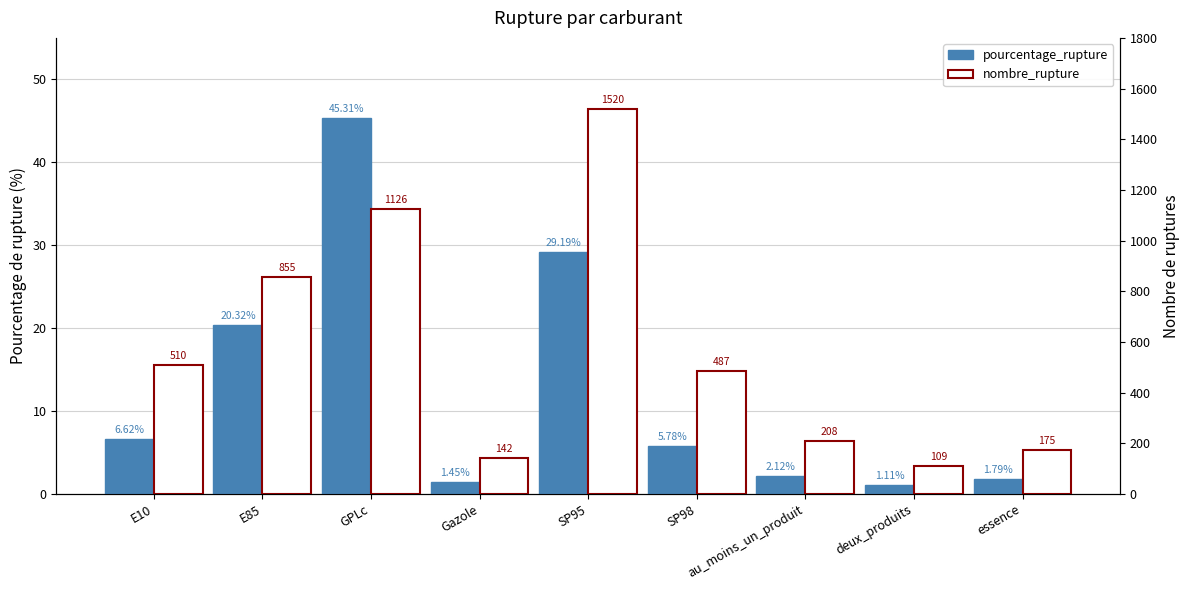

How many bars are there in total?

18